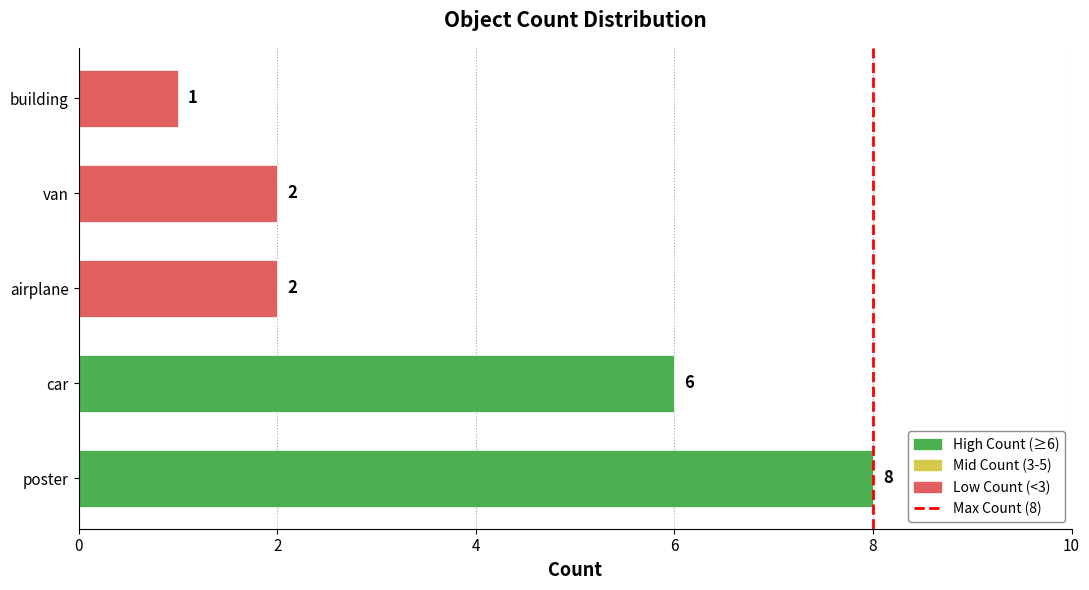

How many values are between 2 and 6?

3